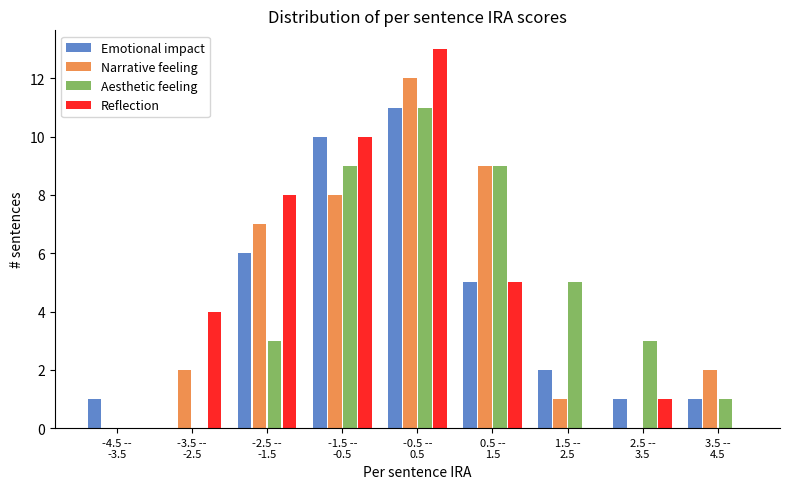

What is the maximum value for Narrative feeling?

12